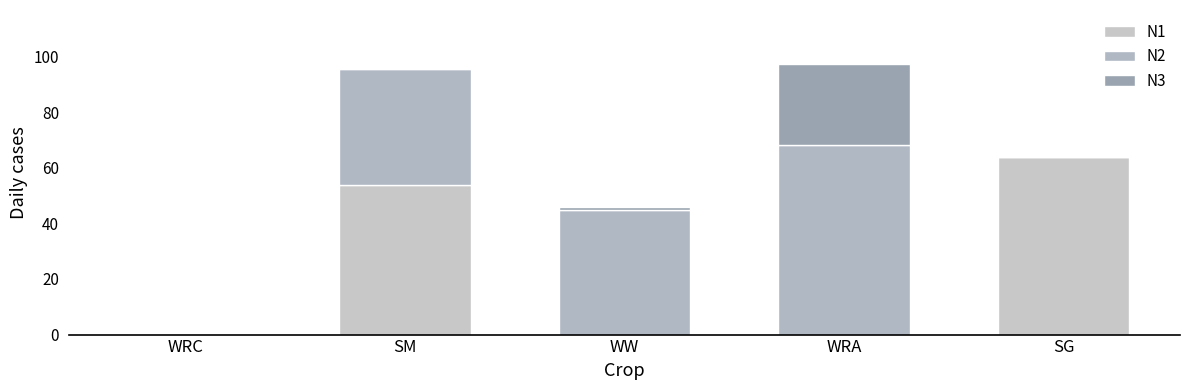

What is the label of the 4th bar from the left?

WRA